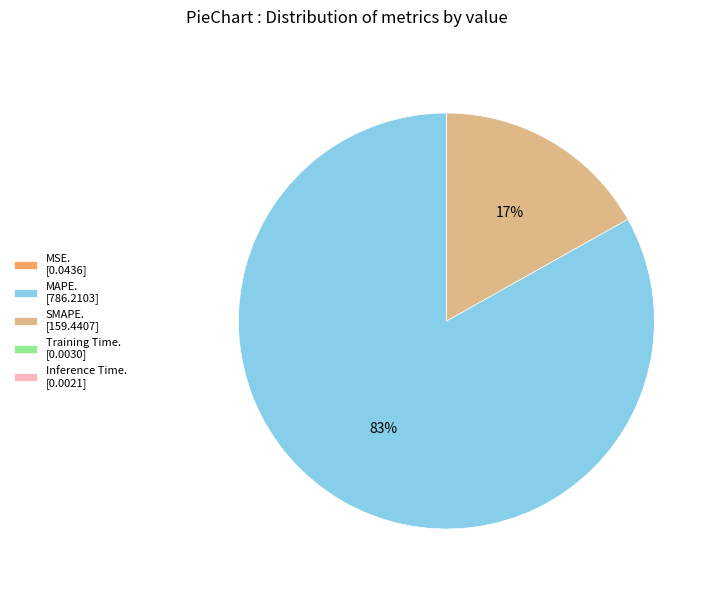

Which slice is the largest?

MAPE. [786.2103]